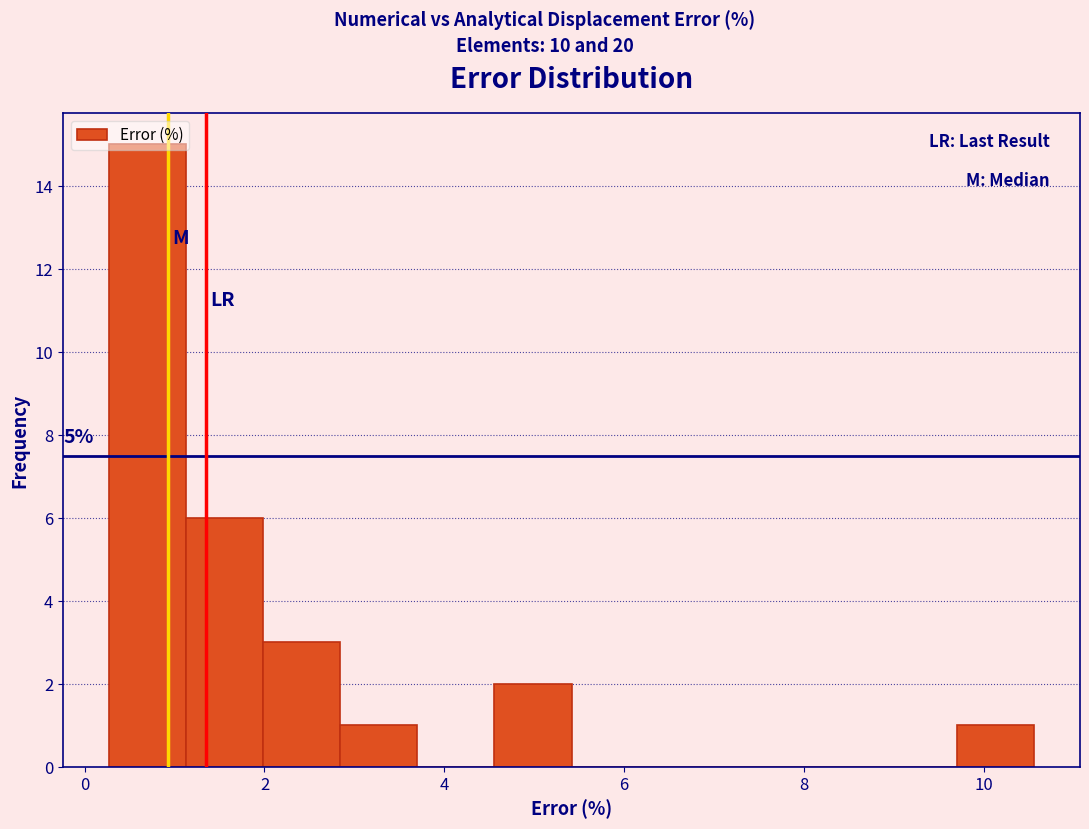

Which range on the x-axis has the tallest bar?

0.2 to 1.2